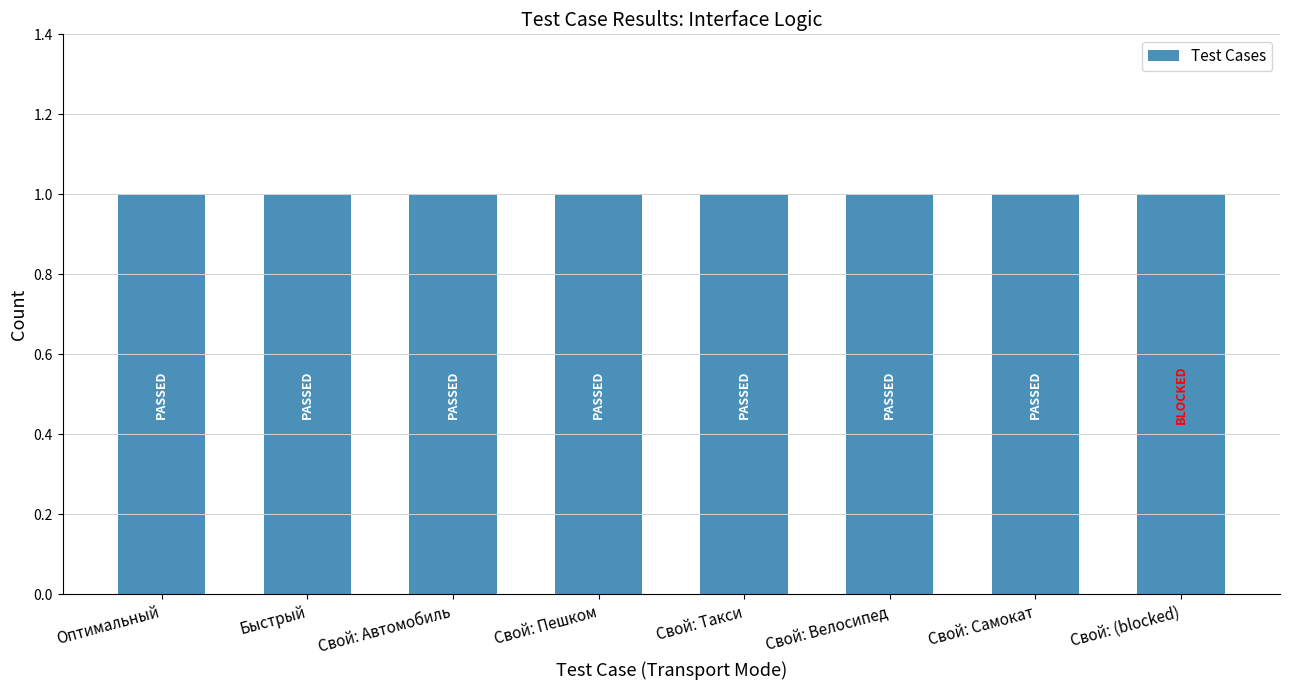

Does the chart contain any negative values?

No